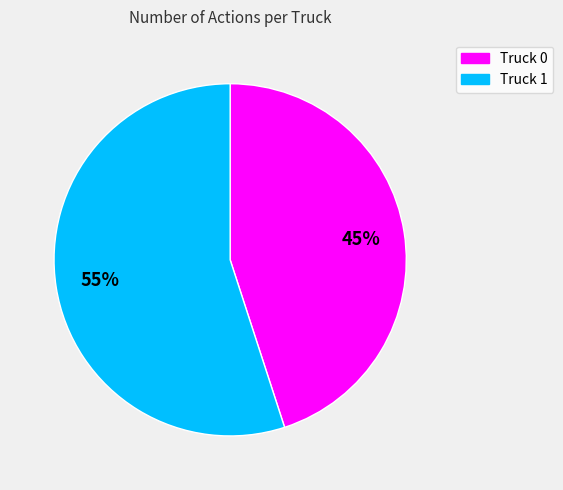

To the nearest percent, what portion does Truck 1 represent?

55%